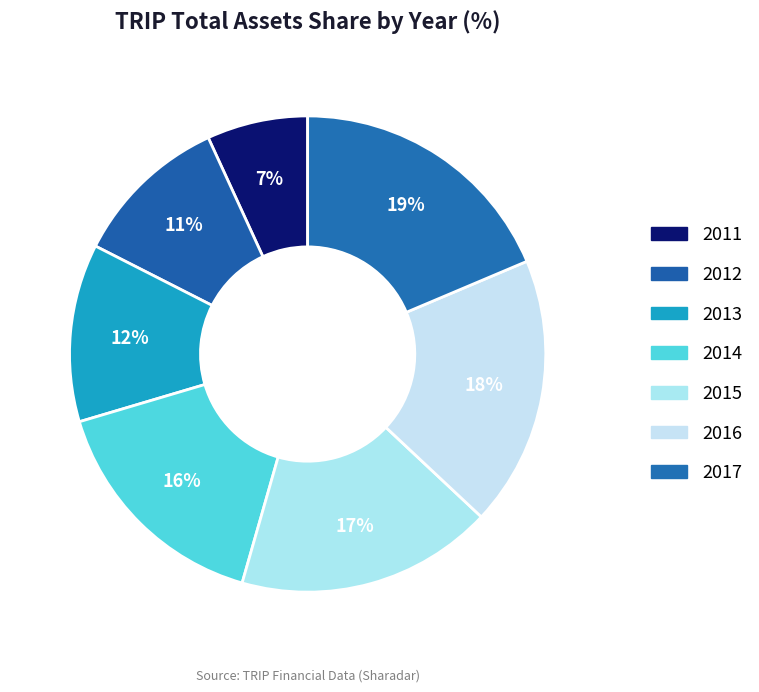

To the nearest percent, what is the difference between the largest and smallest slice percentages?

12%